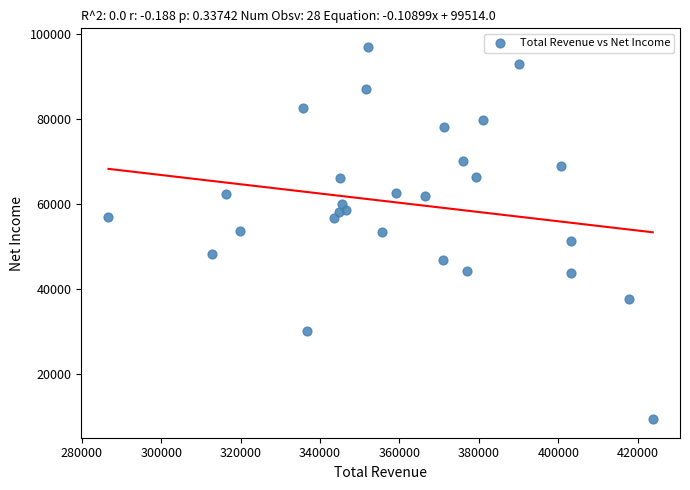

What is the range of Y values (max minus min)?

87700